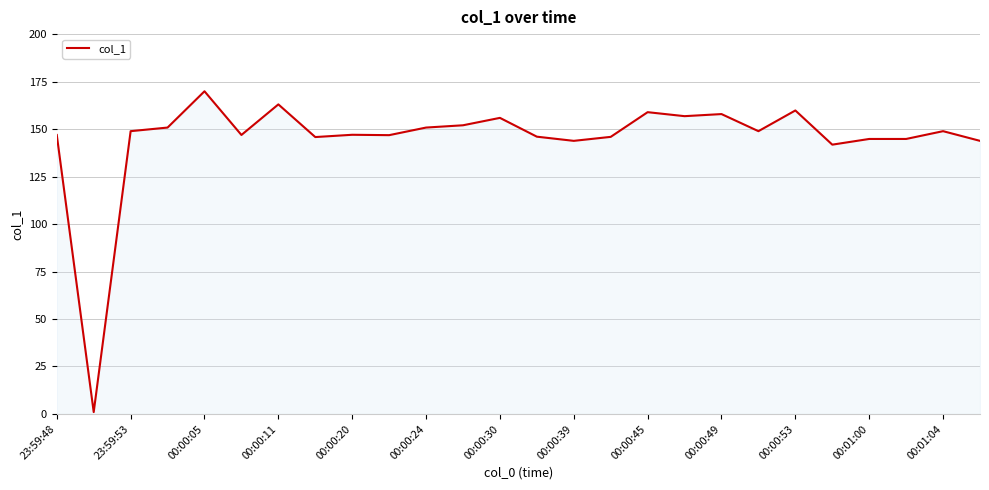

How many categories are shown in the chart?

26